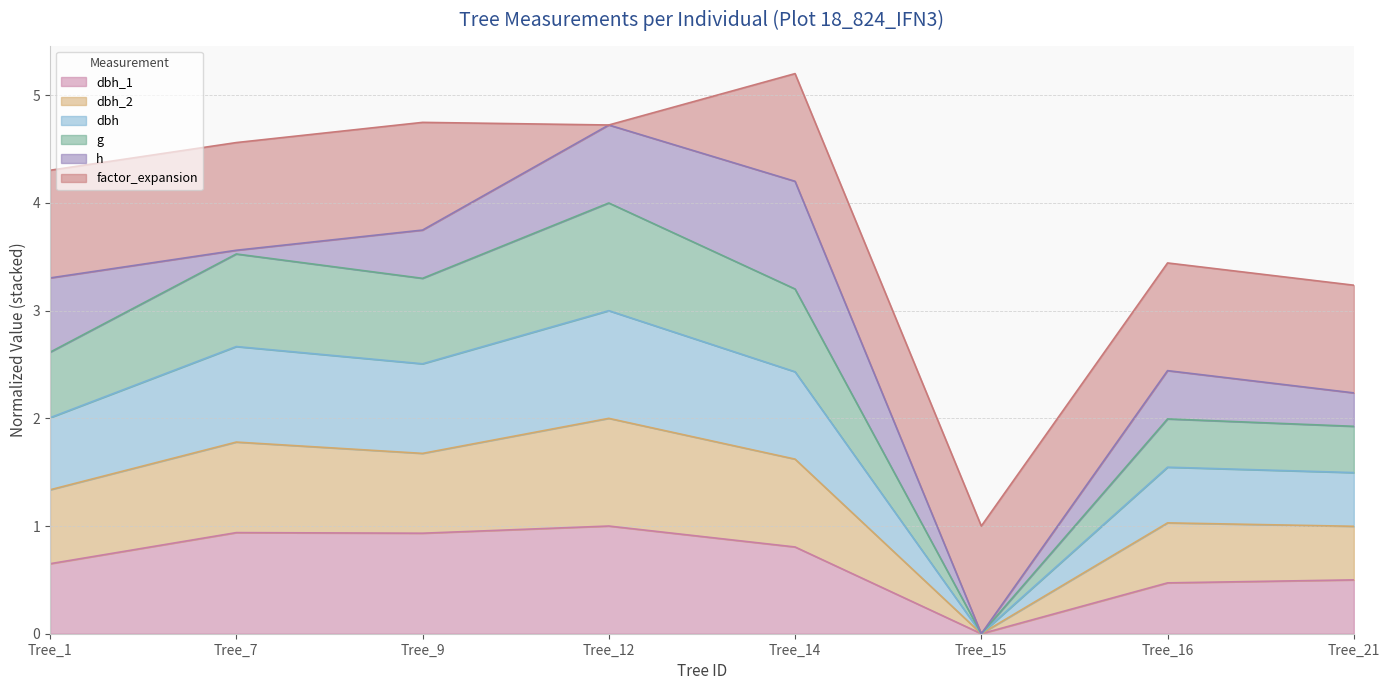

At which category does dbh_1 reach its first local valley?

Tree_9